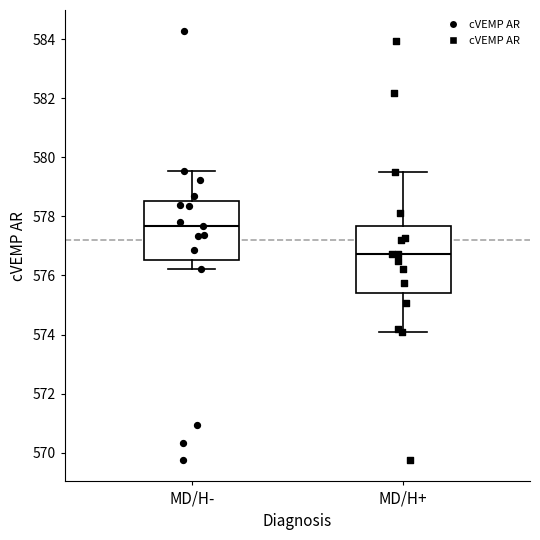

Which box is the tallest, from its lower edge to its upper edge?

MD/H+